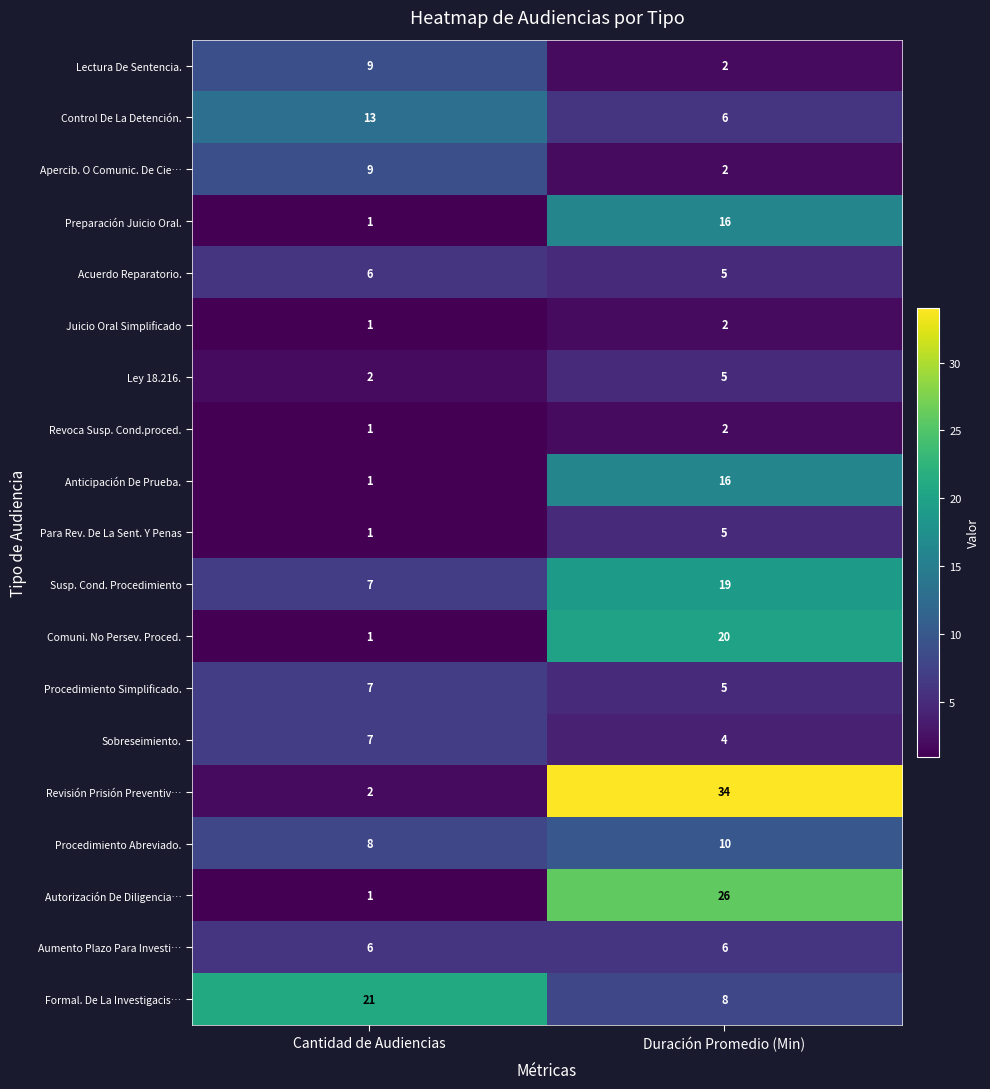

Is the value of Procedimiento Abreviado. at Cantidad de Audiencias greater than the value of Anticipación De Prueba. at Cantidad de Audiencias?

Yes